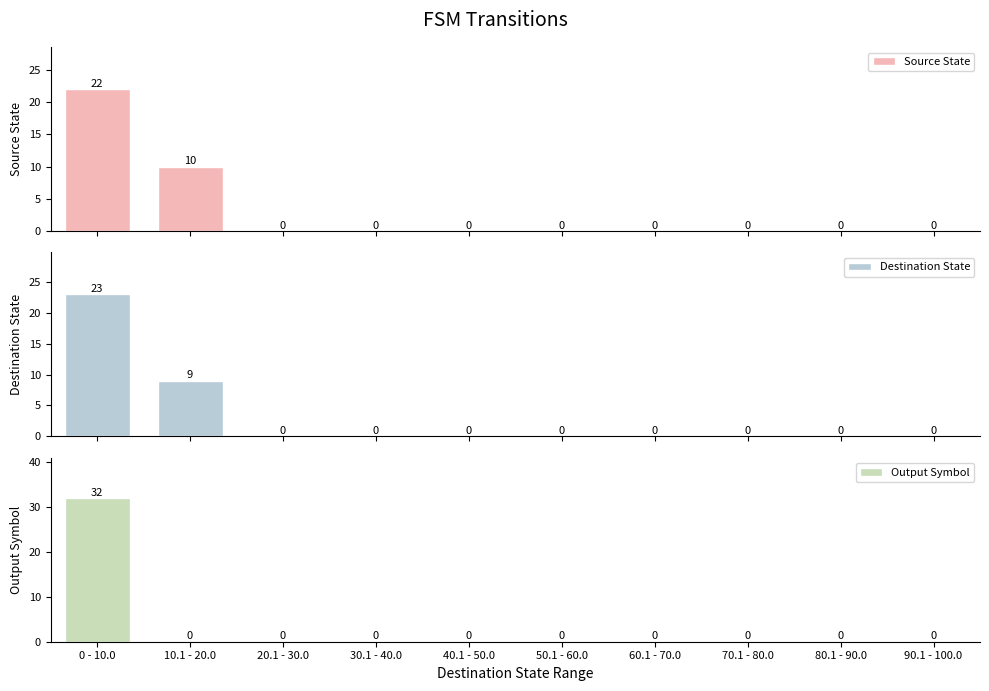

What is the total value across all series at 10.1 - 20.0?

19